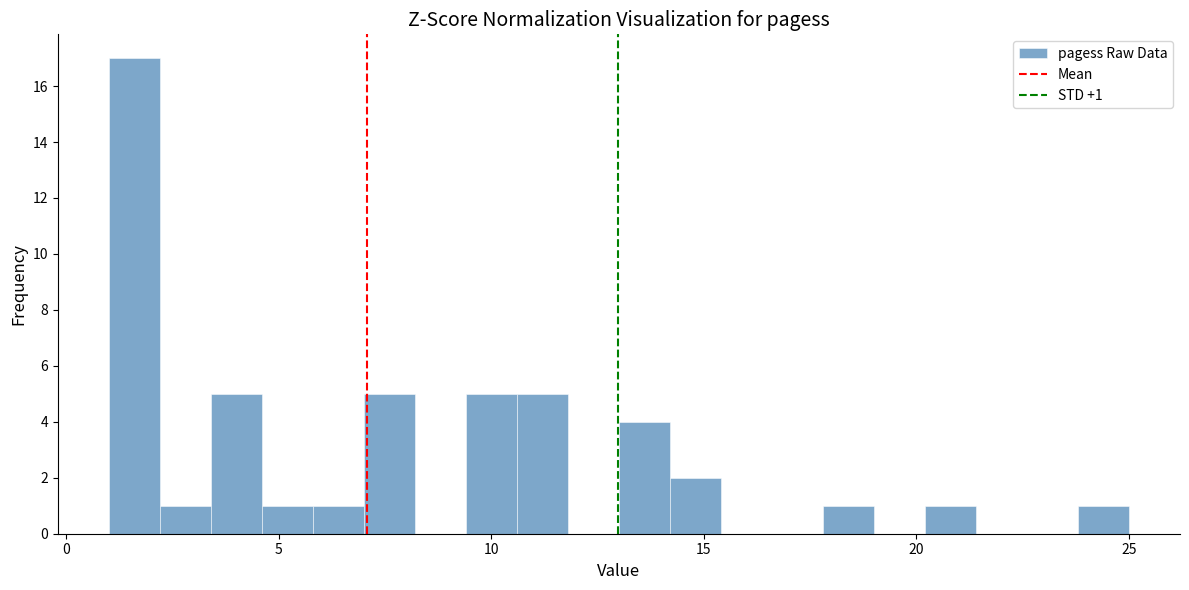

Read against the x-axis, roughly where is the centre of the tallest bar?

1.5